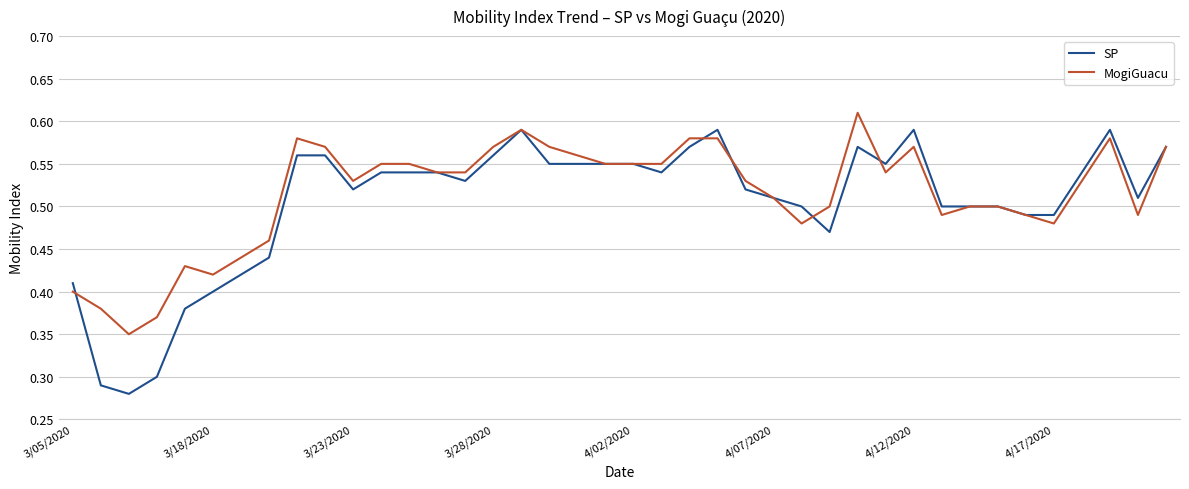

Which series has the largest range (max minus min)?

SP